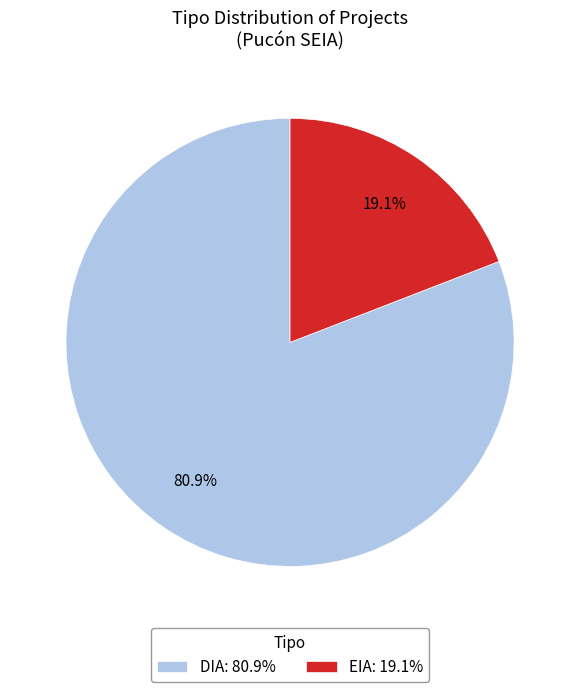

What is the ratio of the value at DIA: 80.9% to the value at EIA: 19.1%?

4.2